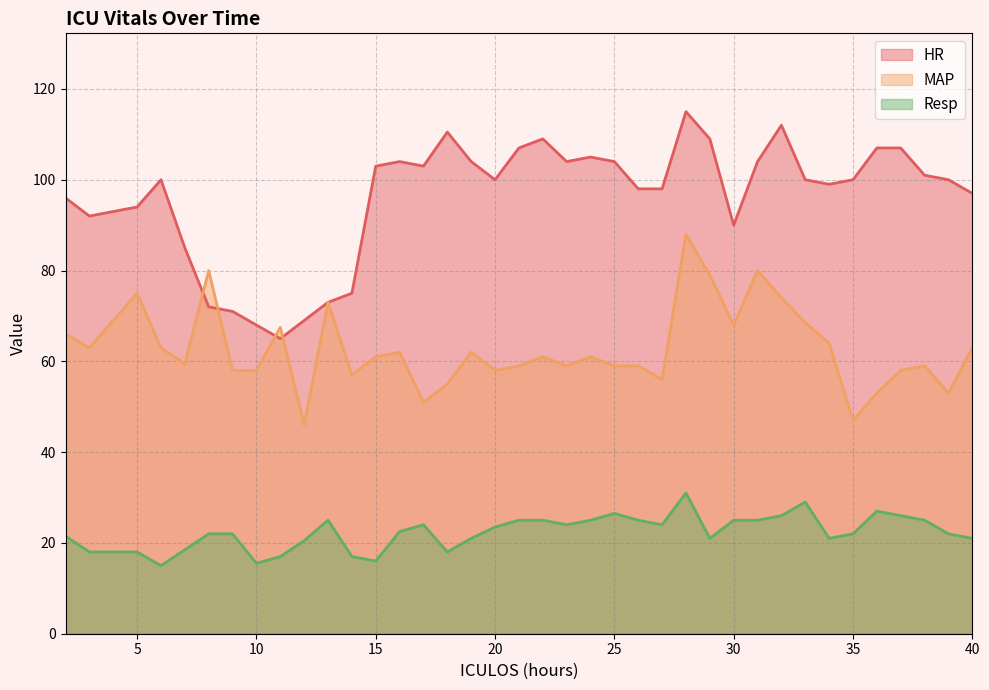

At which label does MAP first exceed 61?

2